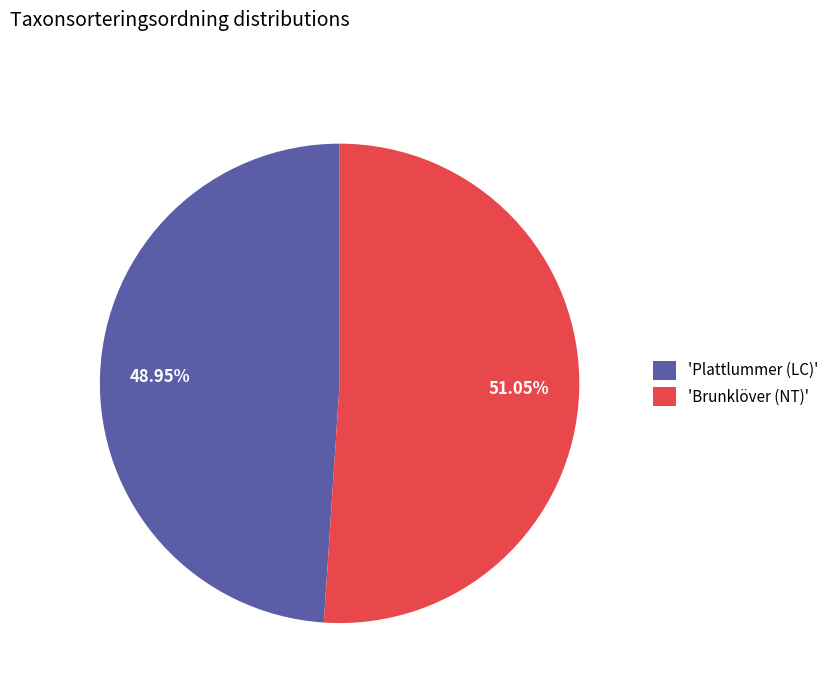

Which category has the smallest portion of the pie?

'Plattlummer (LC)'